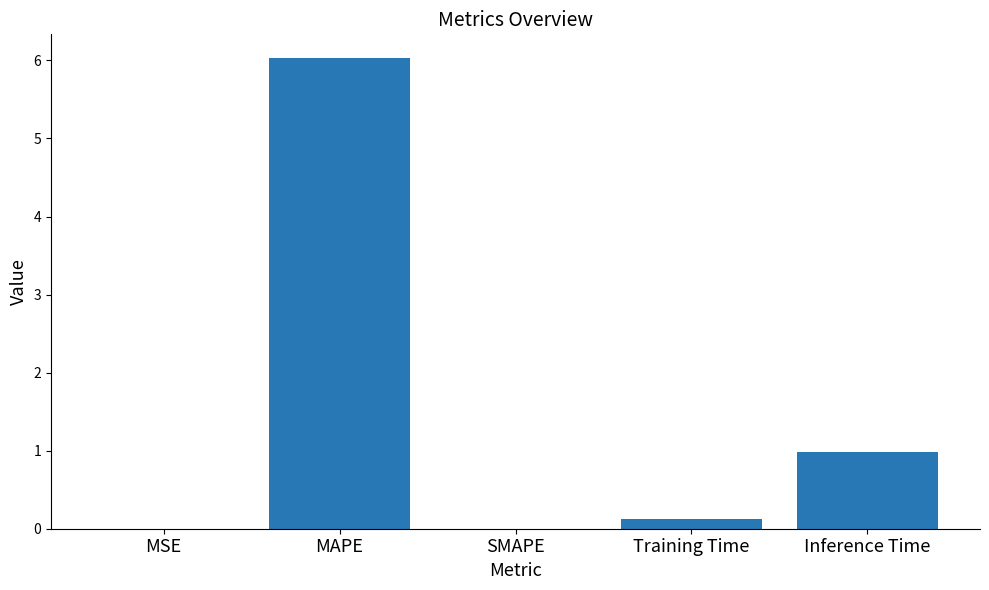

Is it true that the value at Inference Time is 1.0?

True